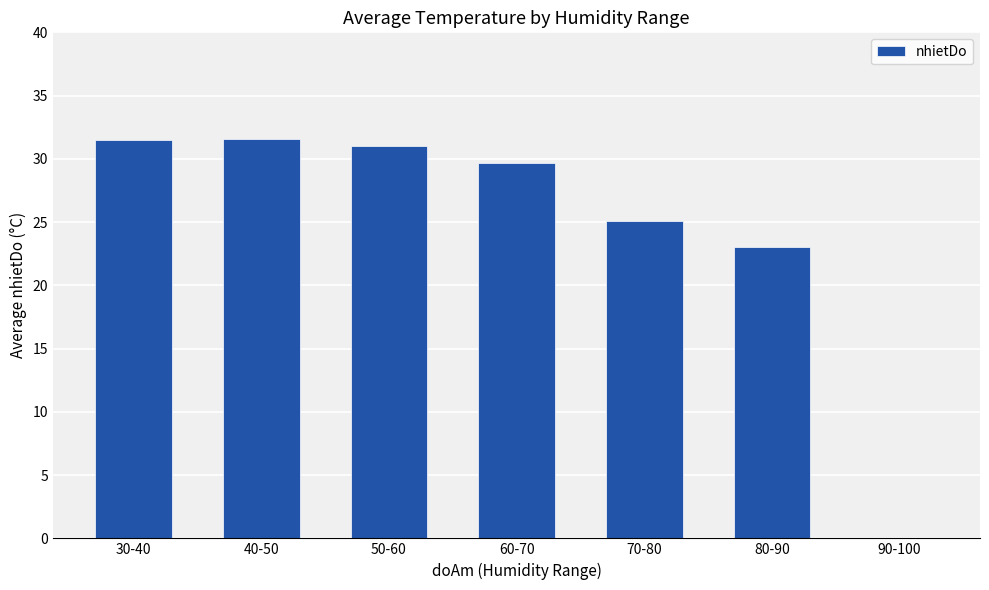

What is the sum of all values?

171.9